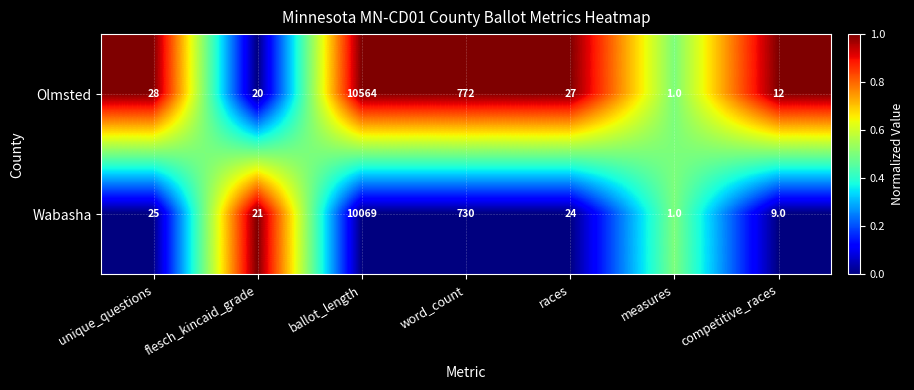

Is it true that Olmsted equals 27 at races?

True